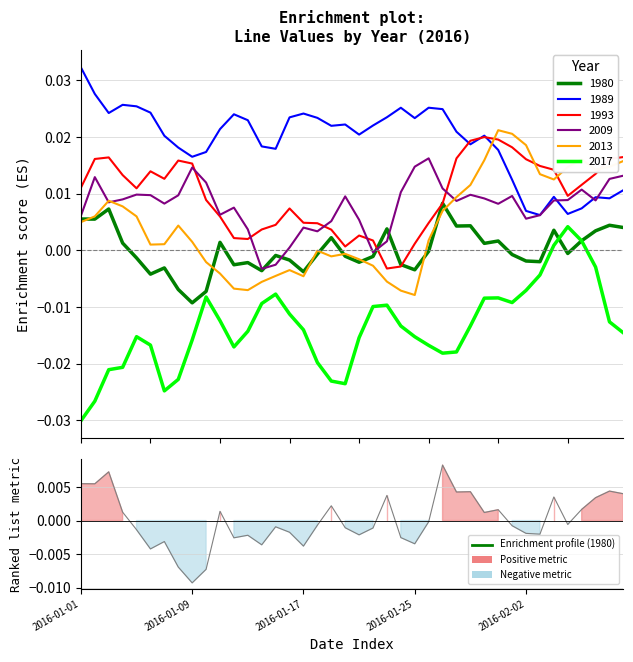

True or false: 1980 and 1989 intersect in this chart.

False